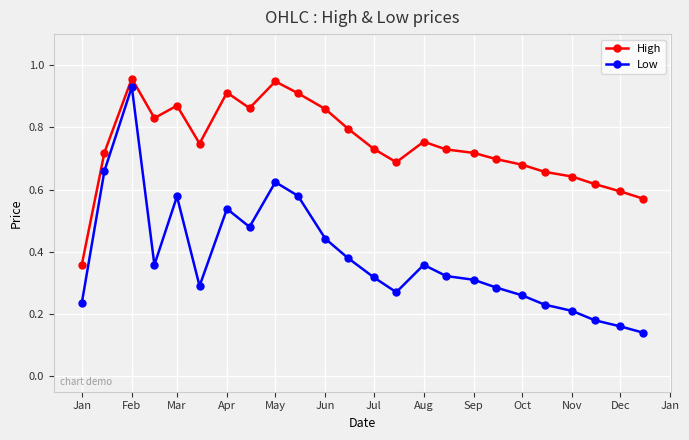

True or false: Low and High cross at least once.

False